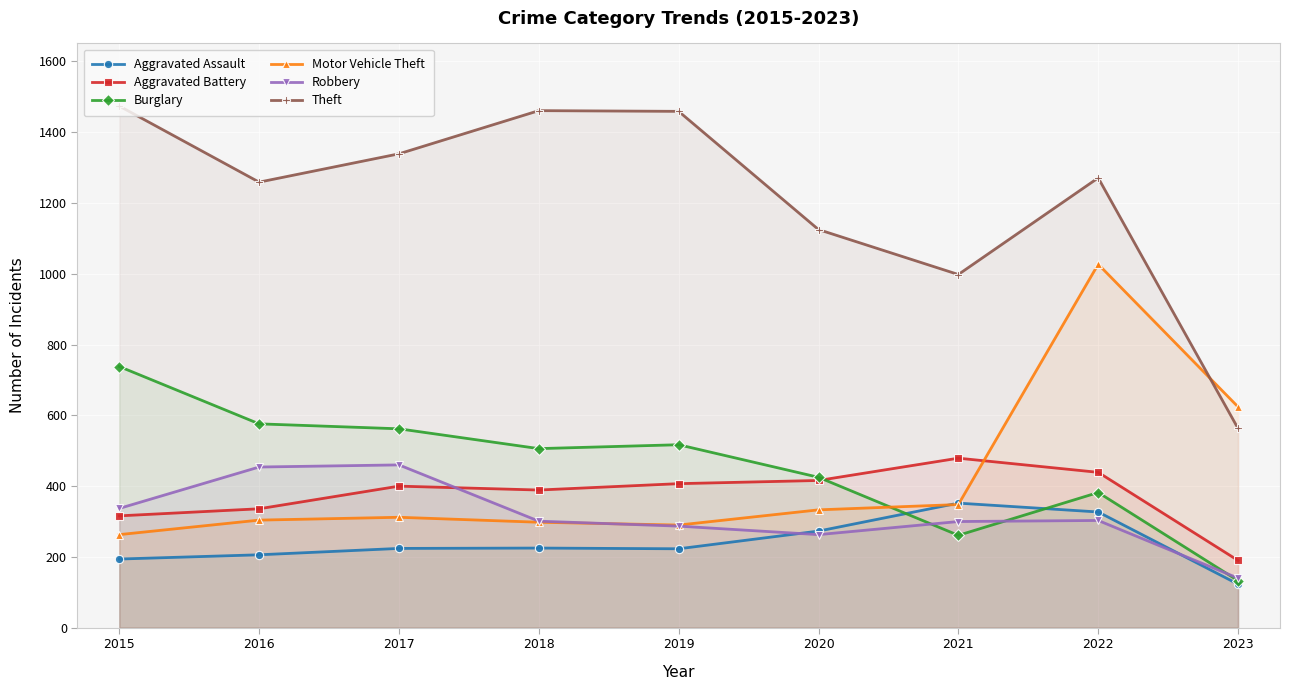

What is the sum of the Robbery values at 2019 and 2021?

587